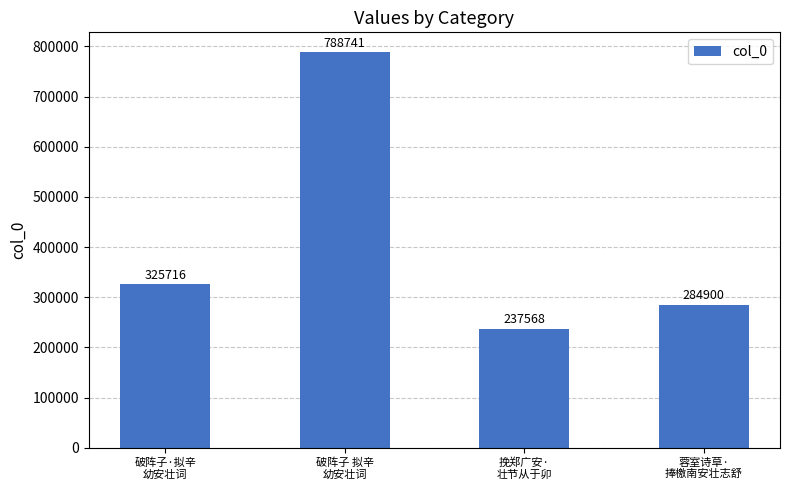

Between 破阵子·拟辛
幼安壮词 and 破阵子 拟辛
幼安壮词, which is larger?

破阵子 拟辛
幼安壮词